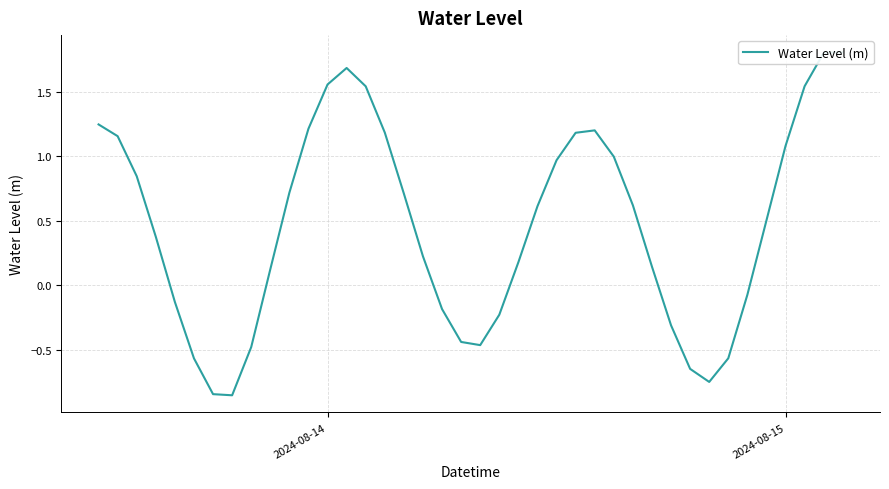

True or false: the data shows 0.3 at 25.

False